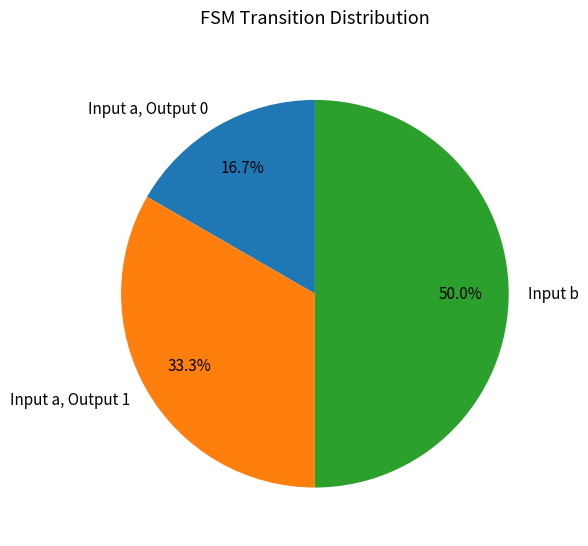

Rank the categories by value from lowest to highest.

Input a, Output 0, Input a, Output 1, Input b